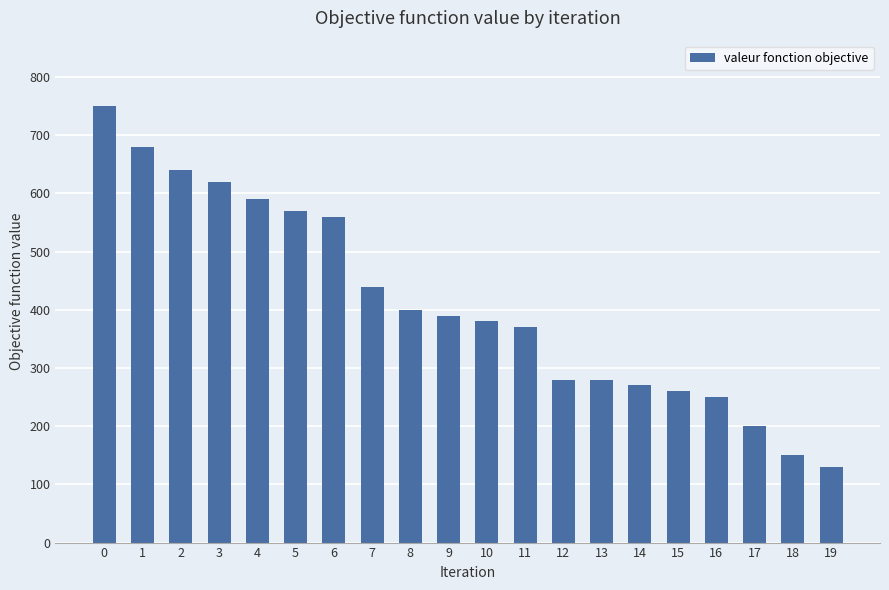

What is the sum of the values at 7 and 1?

1120